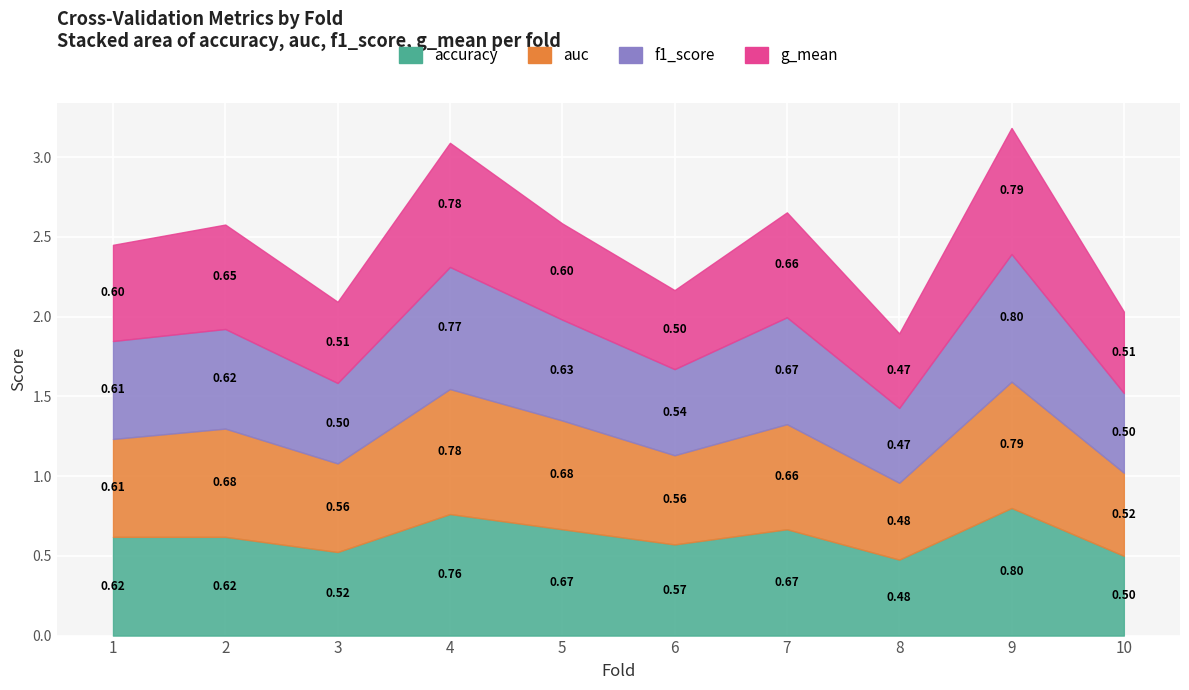

What is the minimum value for accuracy?

0.5